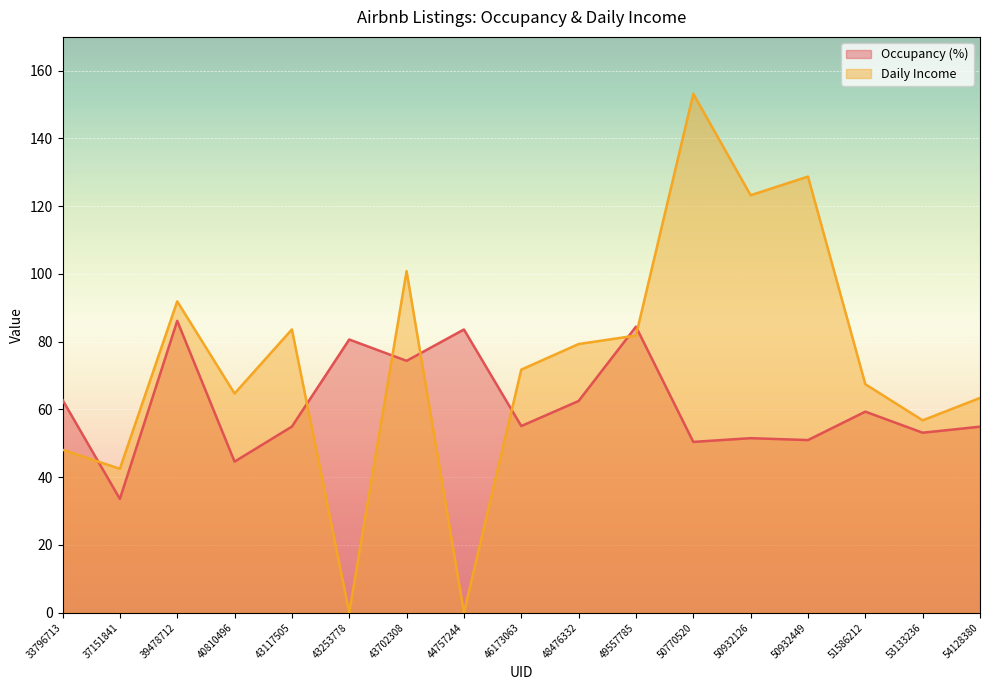

Where is the first local minimum for Occupancy (%)?

37151841